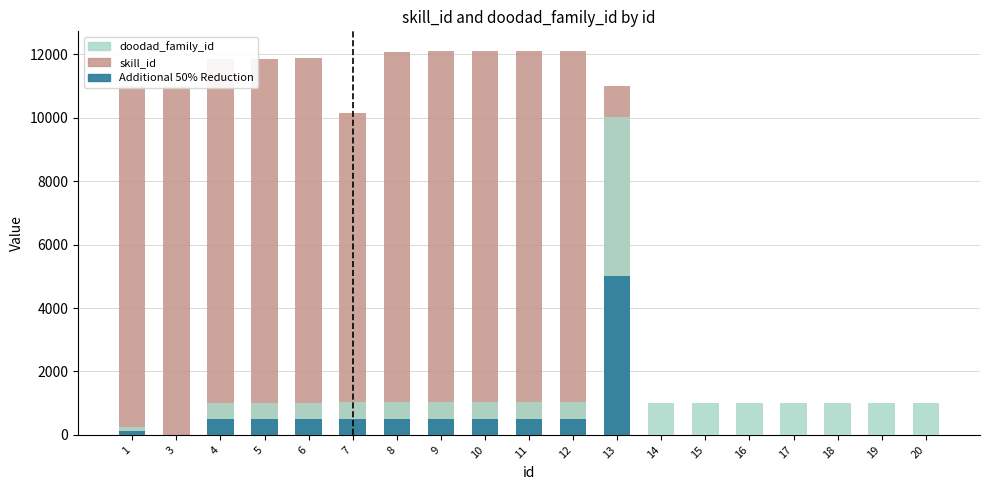

Between 8 and 12, which is larger?

12